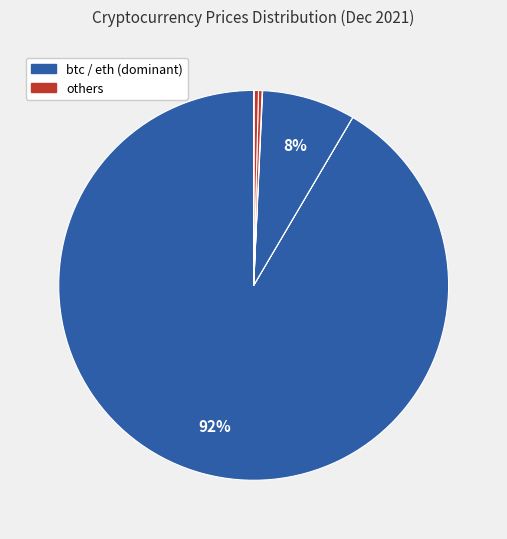

Which category has the biggest portion of the pie?

btc